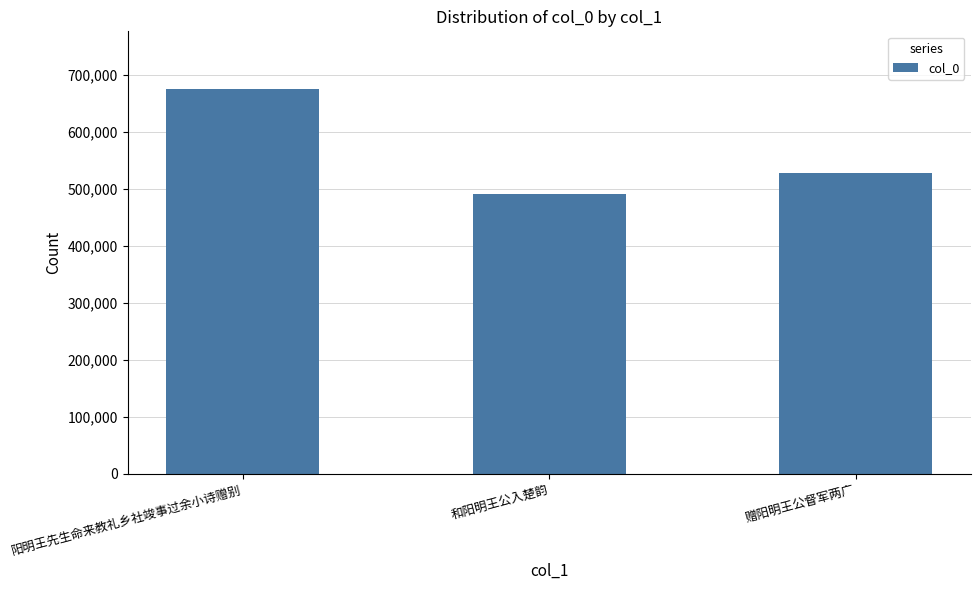

What is the change in value from 阳明王先生命来教礼乡社竣事过余小诗赠别 to 和阳明王公入楚韵?

-184186